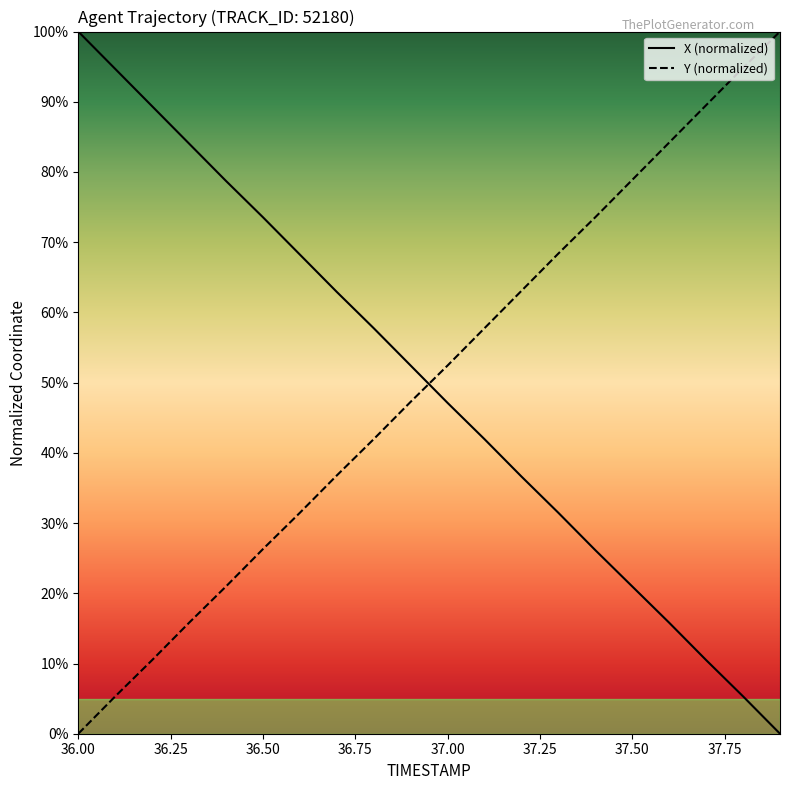

Which series has the largest range (max minus min)?

X